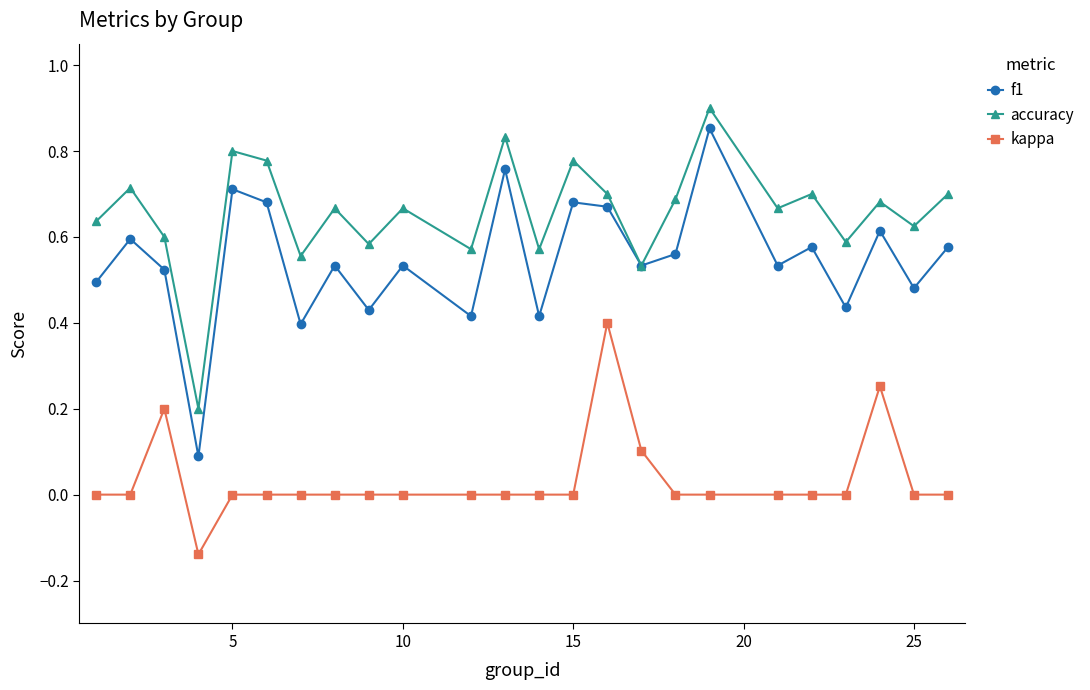

How many interior local peaks does the accuracy series have?

9